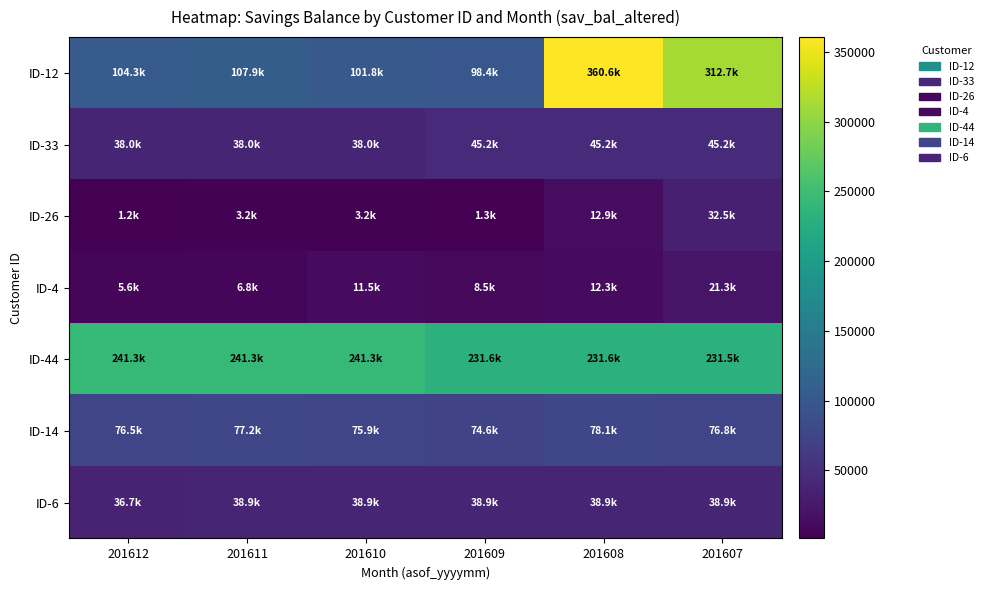

At how many categories does at least one series exceed 209762?

6